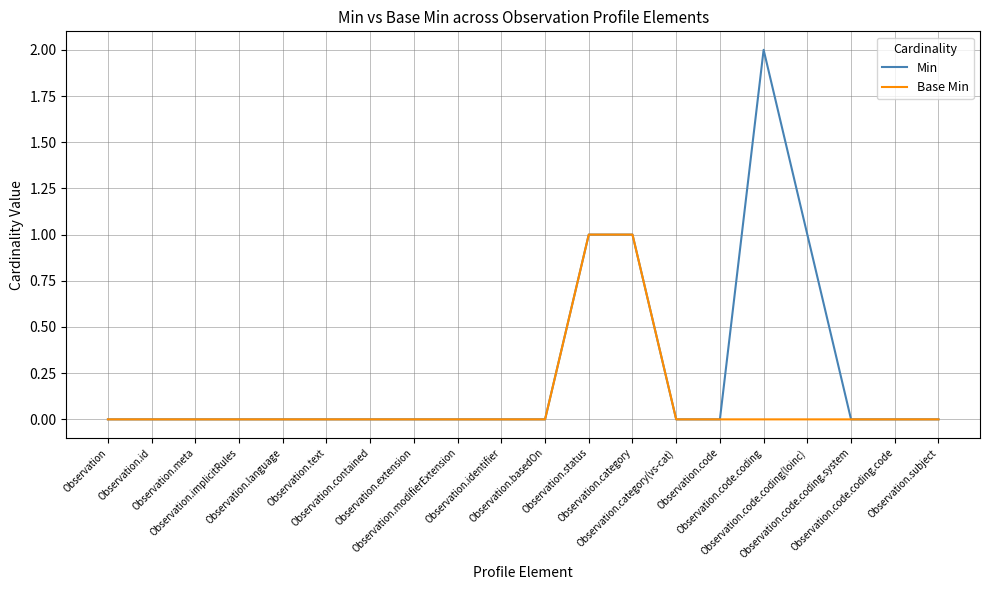

Reading left to right, extract all data points from this chart.

Min: 0	0	0	0	0	0	0	0	0	0	0	1	1	0	0	2	1	0	0	0
Base Min: 0	0	0	0	0	0	0	0	0	0	0	1	1	0	0	0	0	0	0	0